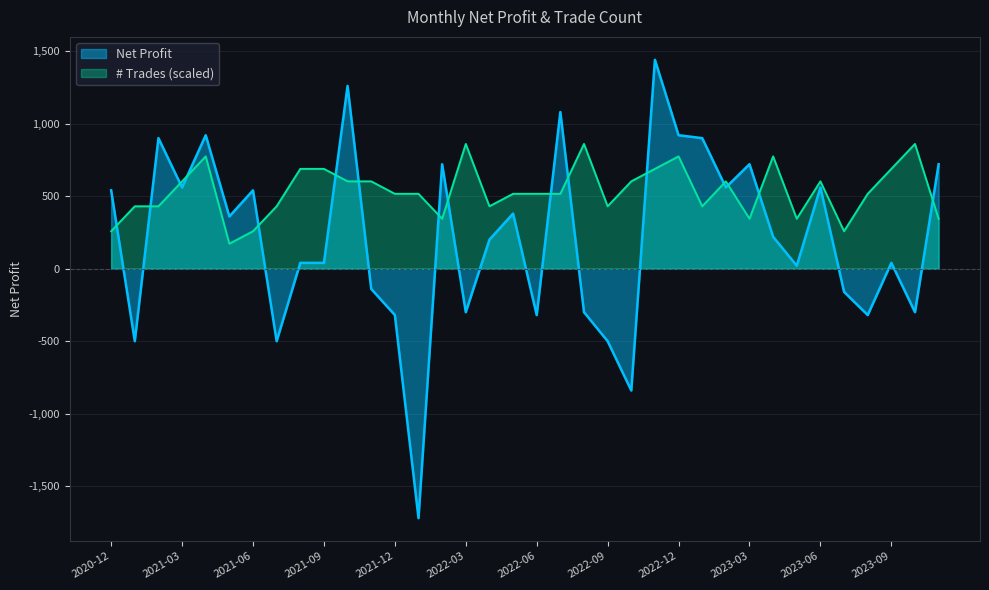

What is the sum of all # Trades values?

224